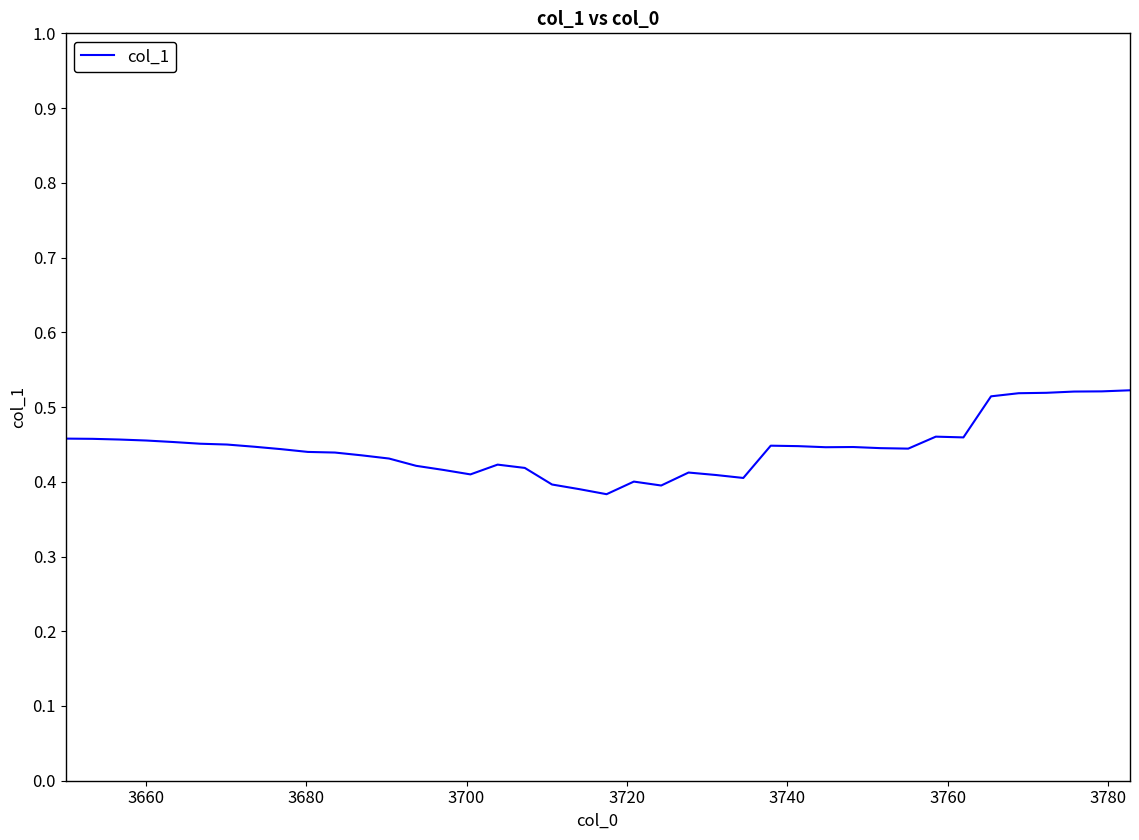

Is this an area chart (filled region under the line)?

No